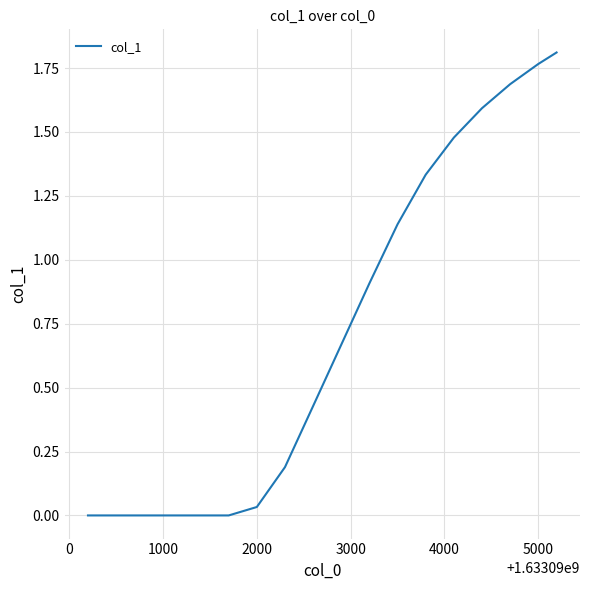

How many lines are shown in the chart?

1